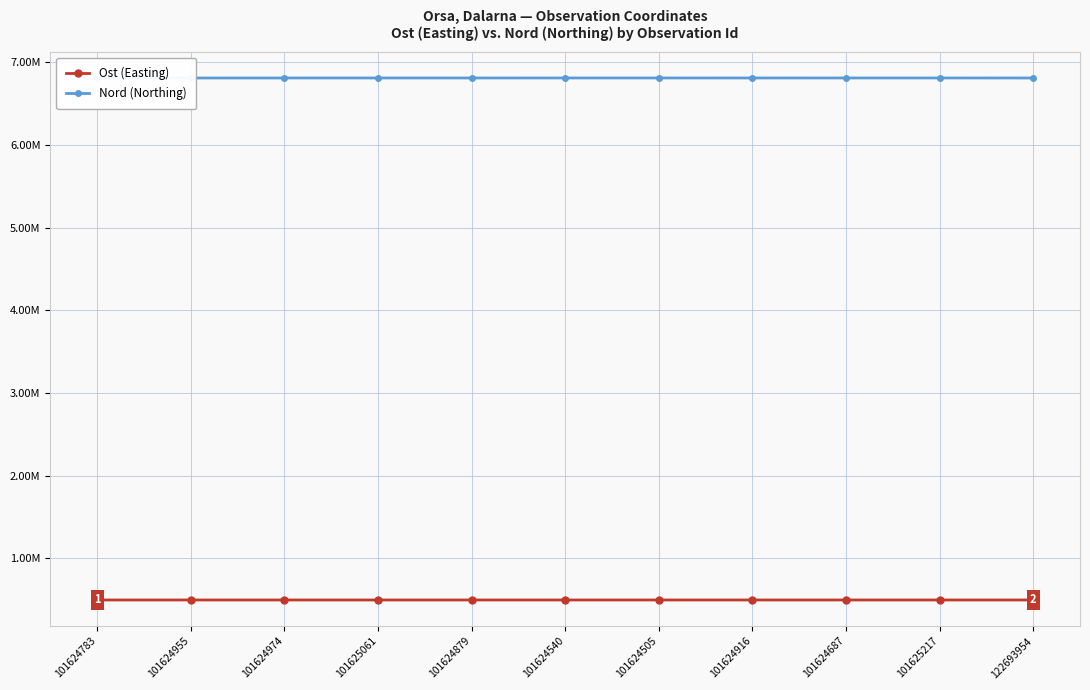

True or false: Nord (Northing) has more than 1 interior local peaks.

True